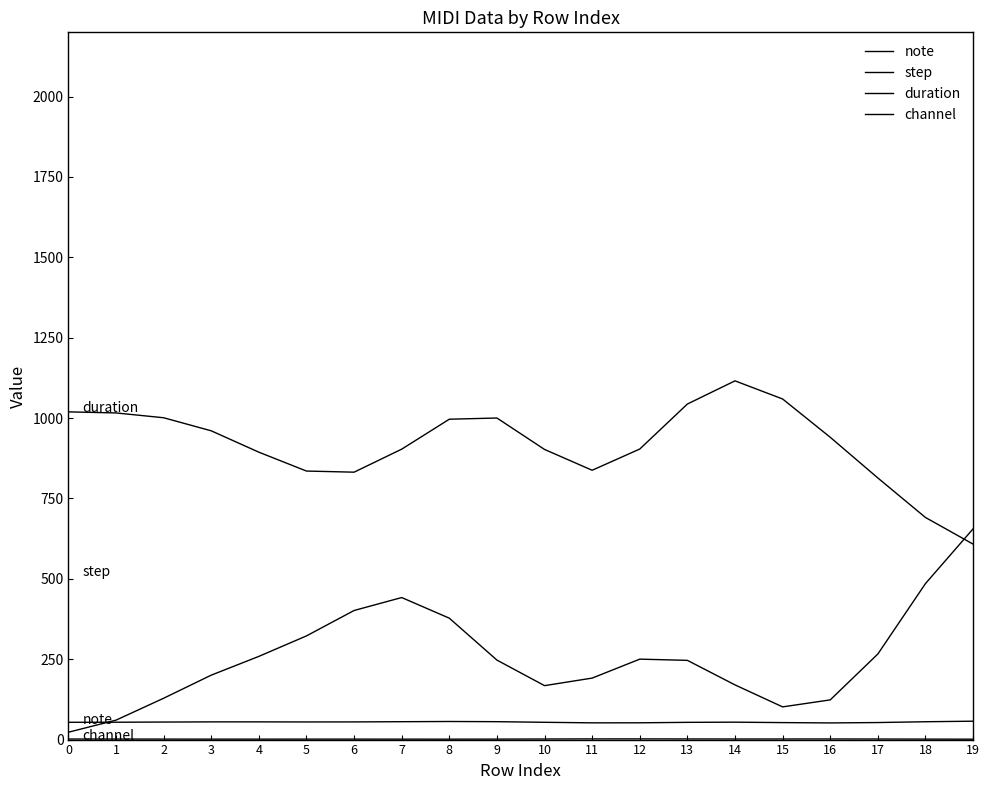

What is the total value across all series at 0?

1097.8